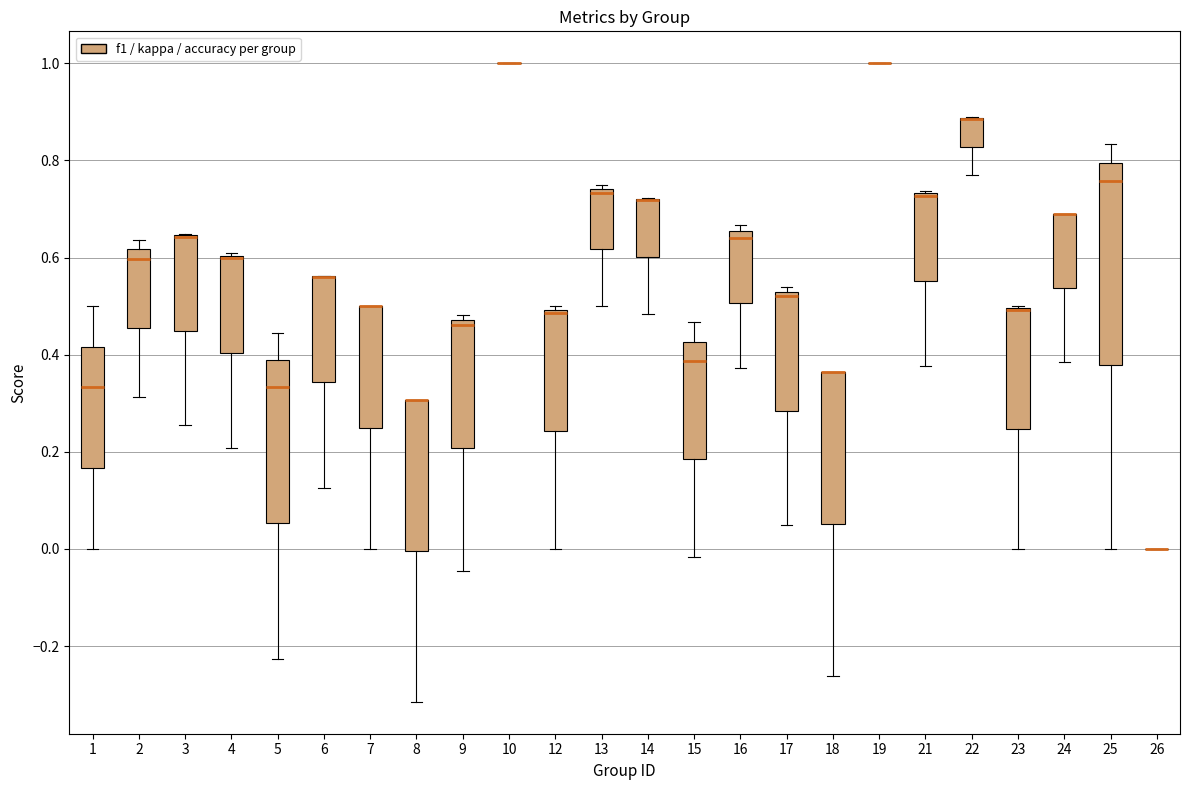

Where does the median line of the box at x = 12 sit on the y-axis? The values are not printed on the chart, so give them approximately, as read against the axis.

0.48